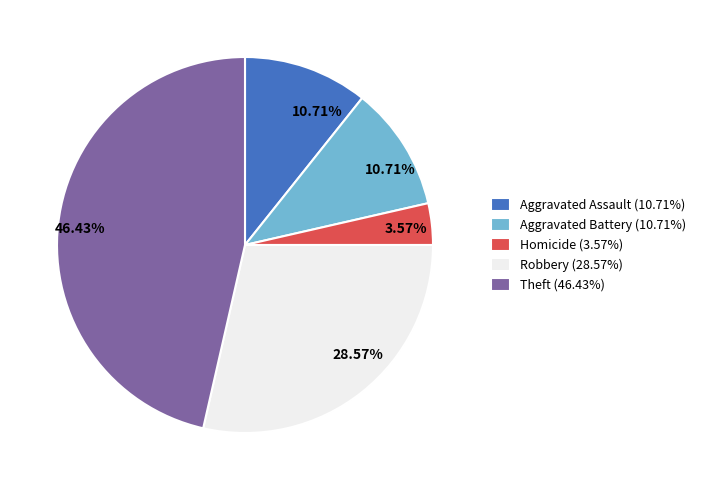

To the nearest percent, what is the average slice percentage?

20%